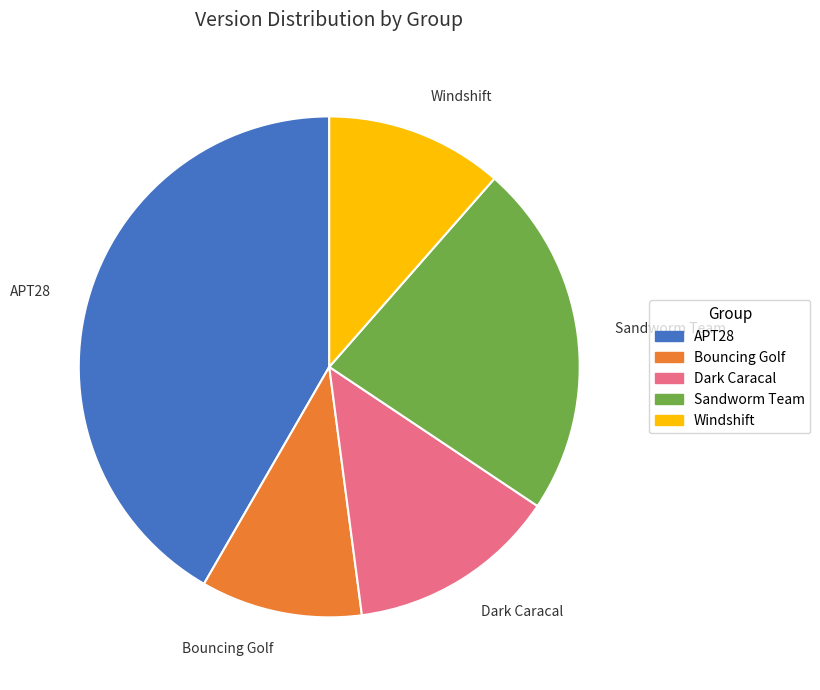

What is the largest slice in the pie chart?

APT28